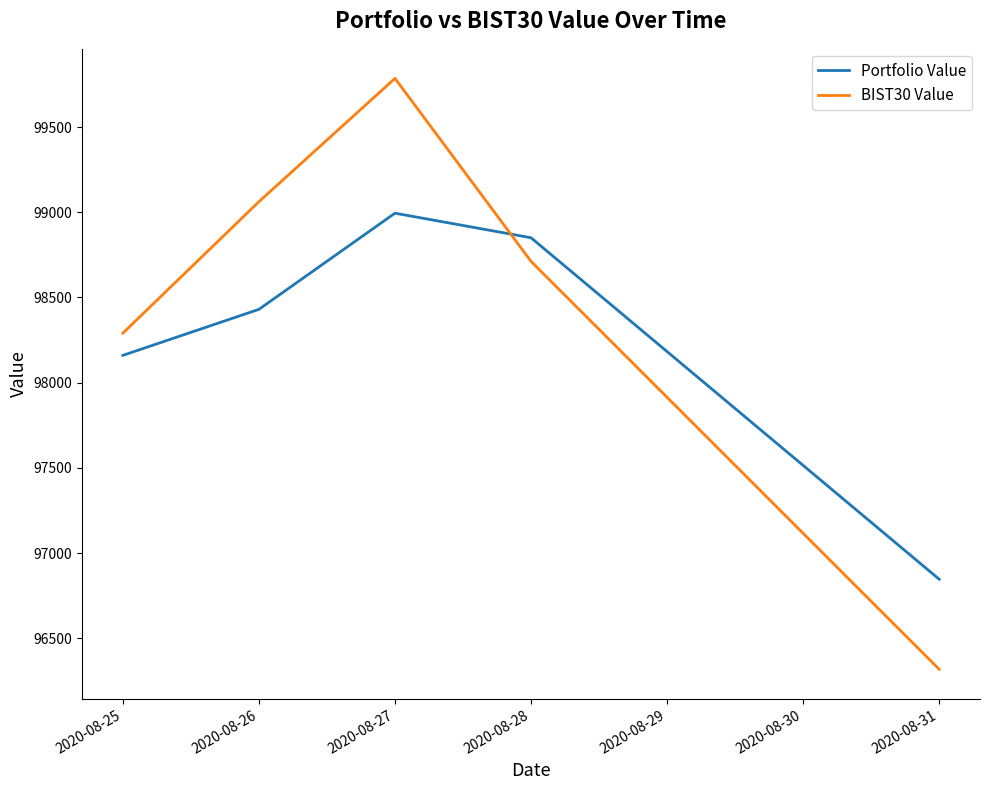

At which category is the sum across all series the highest?

2020-08-27